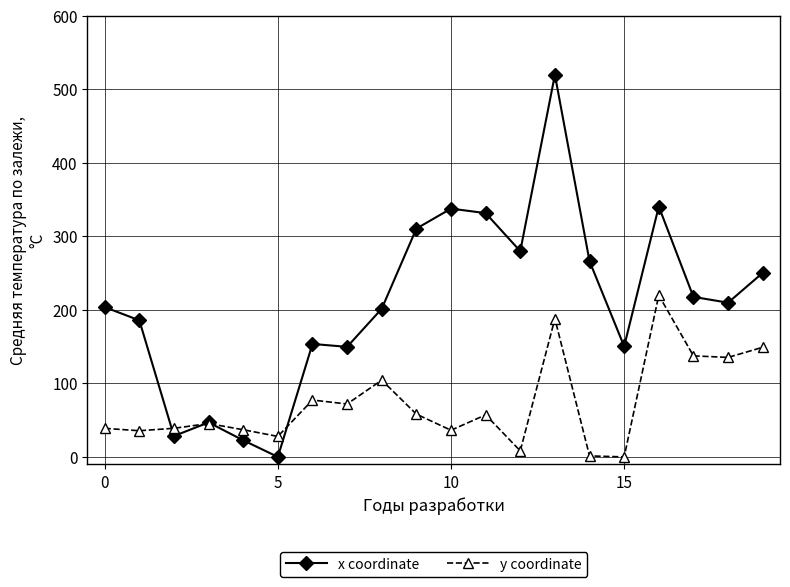

Rank the series by their average value, from lowest to highest.

y coordinate, x coordinate